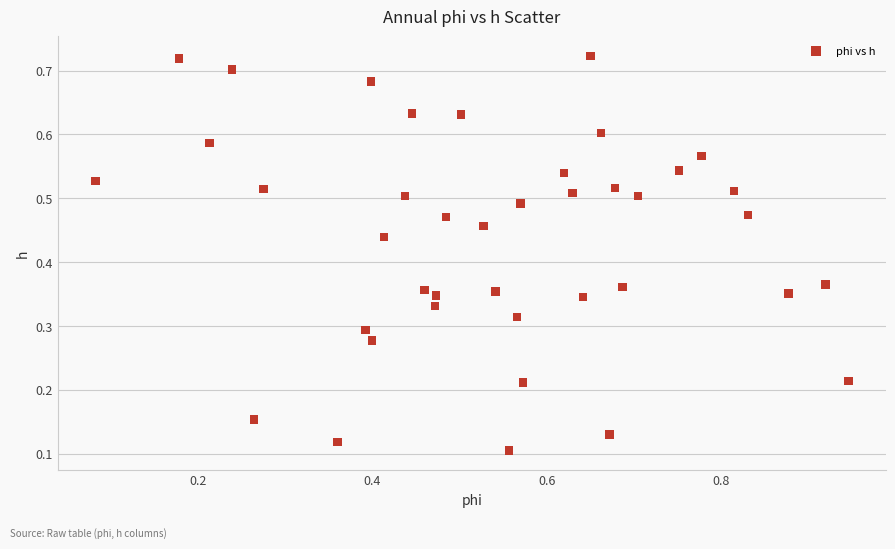

What is the range of X values (max minus min)?

0.9